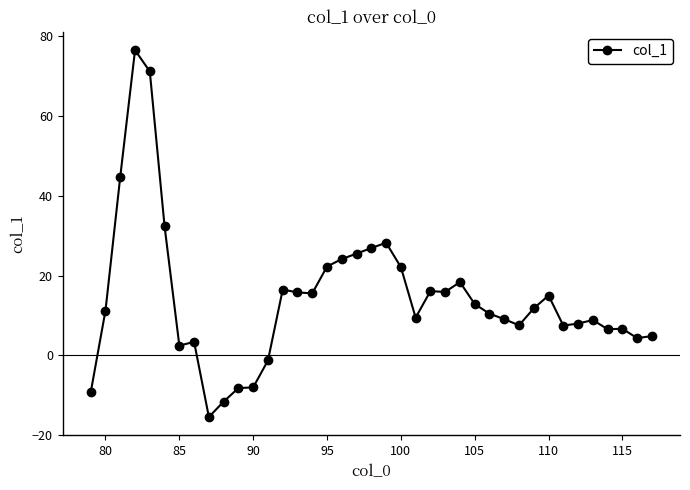

How many values exceed 11?

20